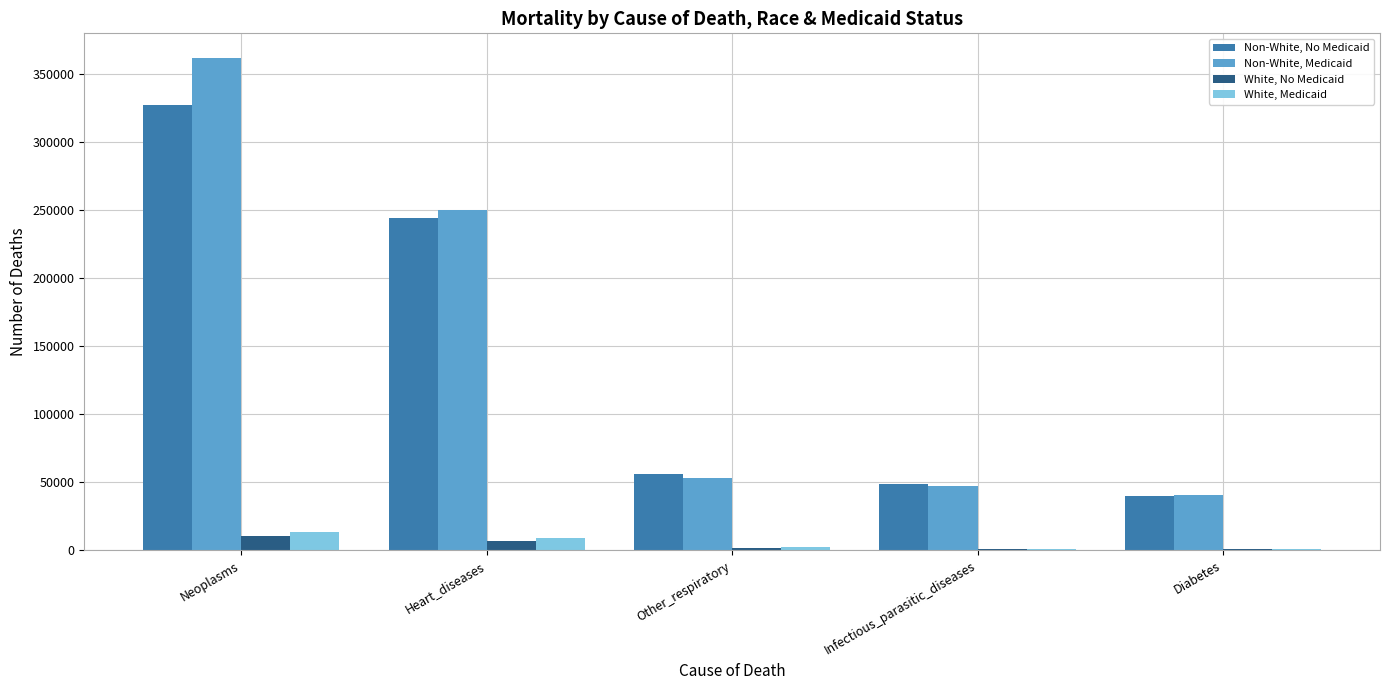

What are all the series names shown in the legend?

Non-White, No Medicaid, Non-White, Medicaid, White, No Medicaid, White, Medicaid